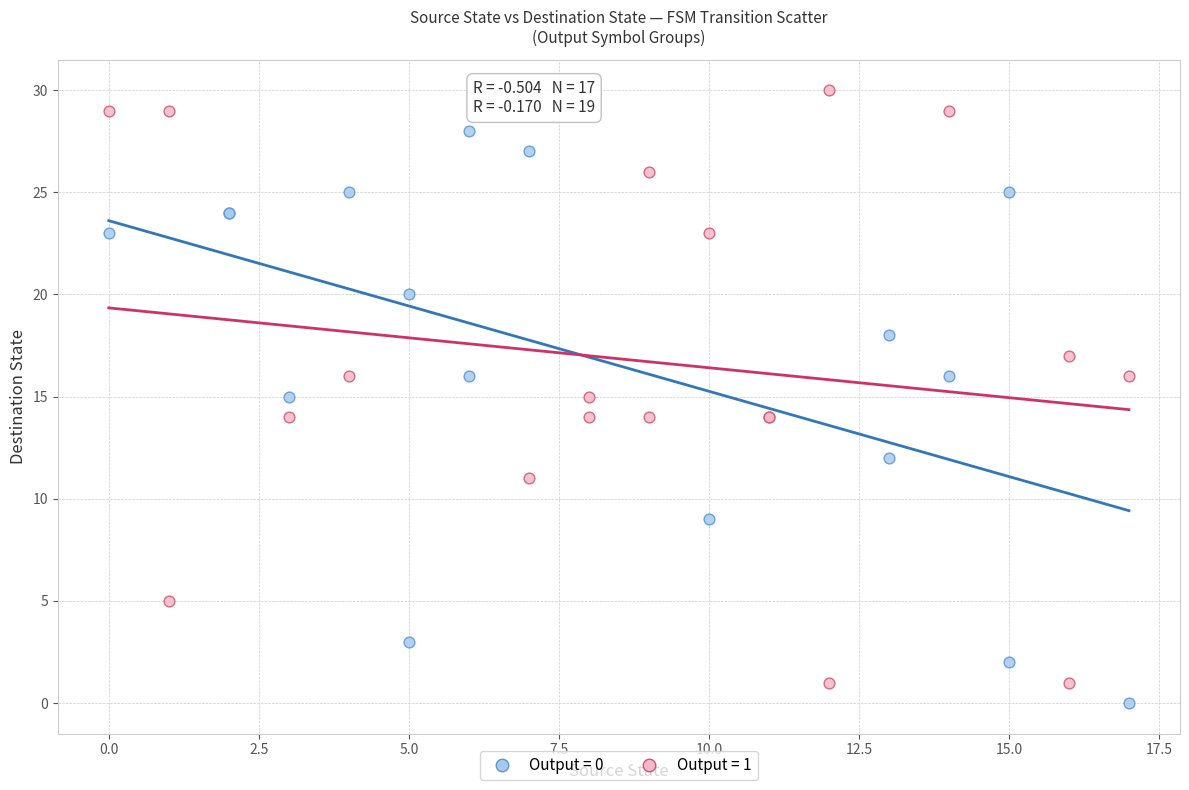

Which series reaches the maximum Y coordinate?

Output = 1